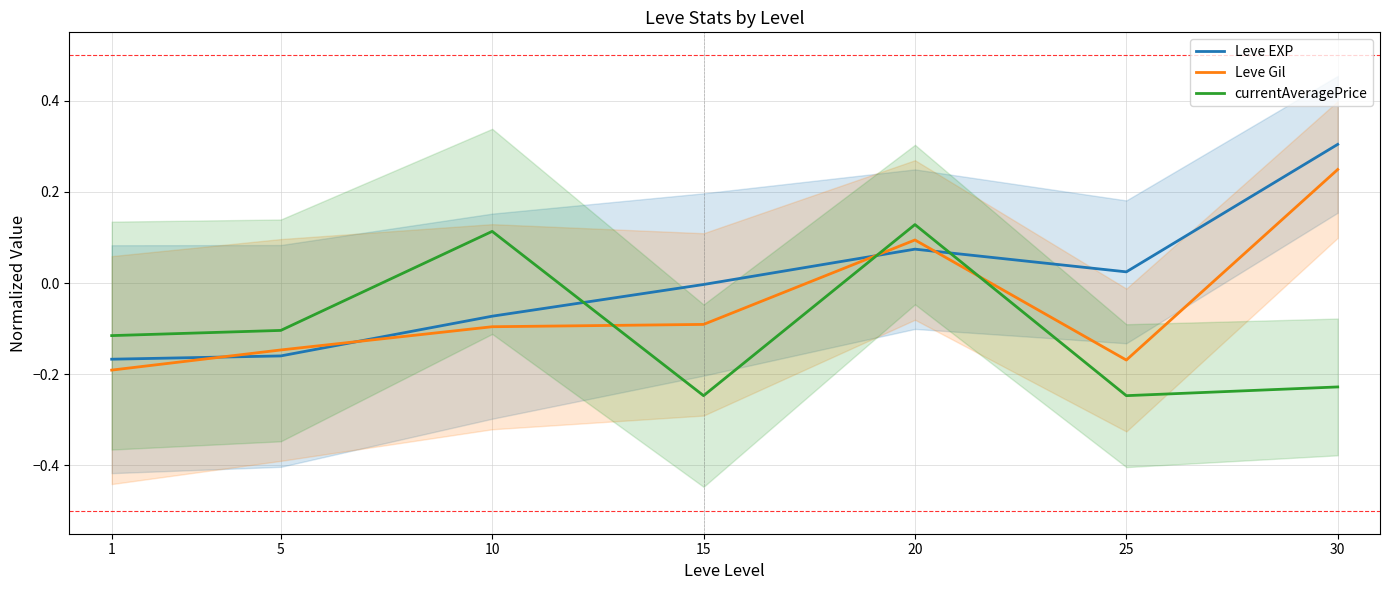

The value of Leve Gil at 1 is -0.2. True or false?

True